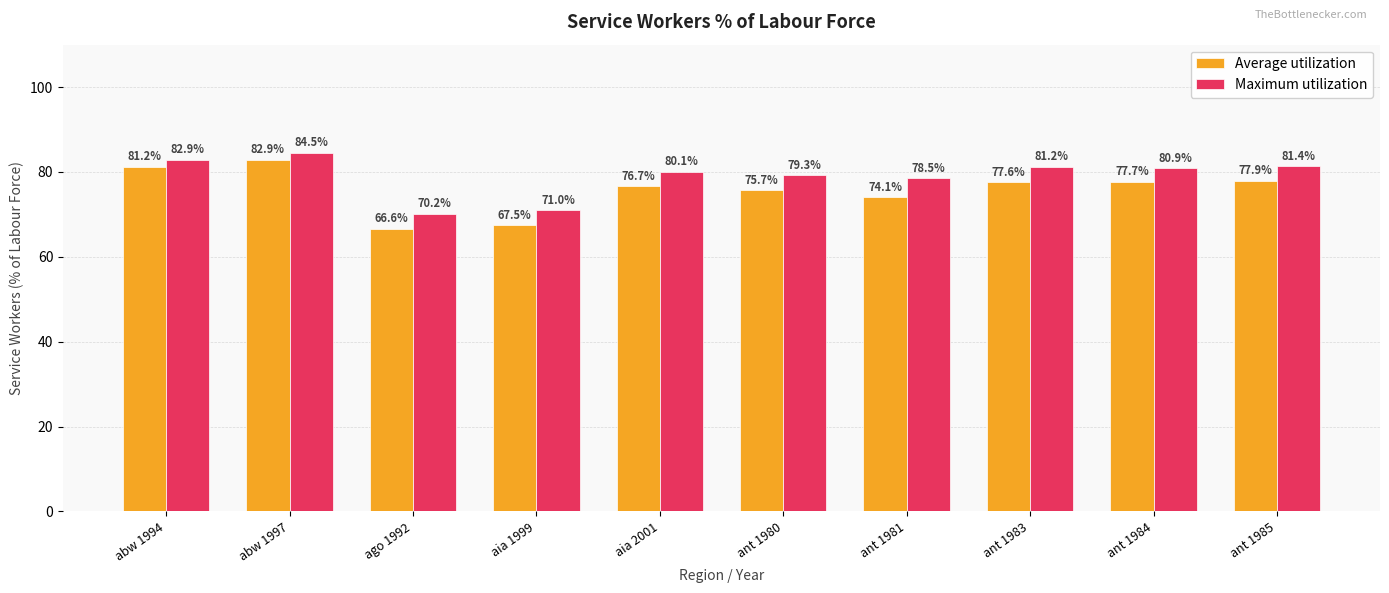

What is the sum of all Maximum utilization values?

790.0